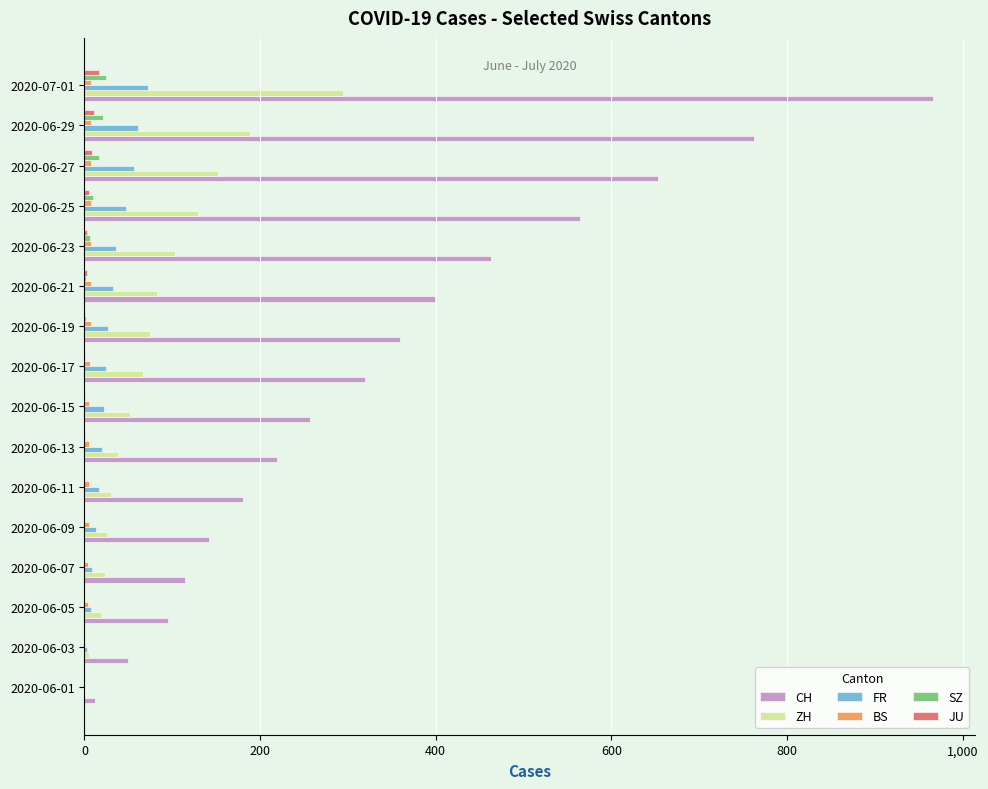

What is the maximum value shown in the chart?

966